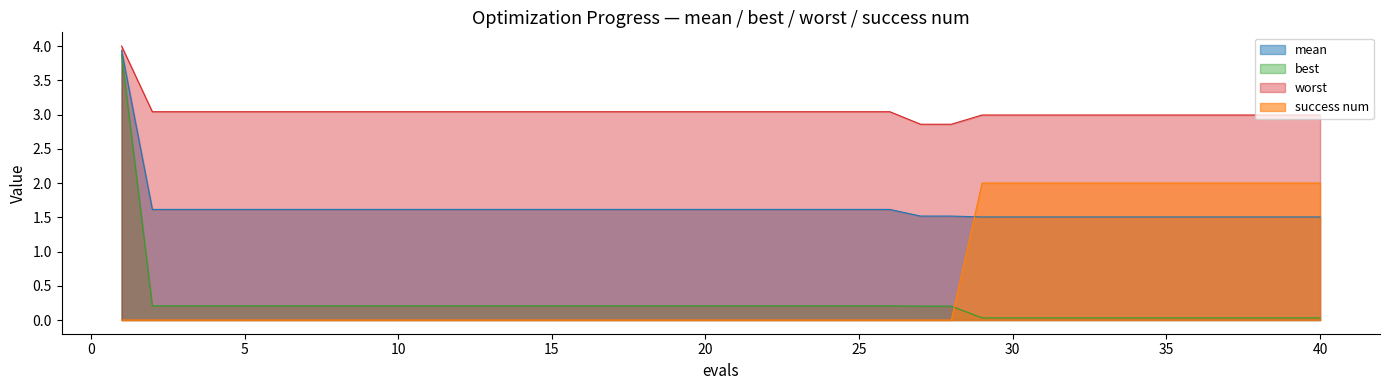

Rank the series at 13 from highest to lowest value.

worst, mean, best, success num